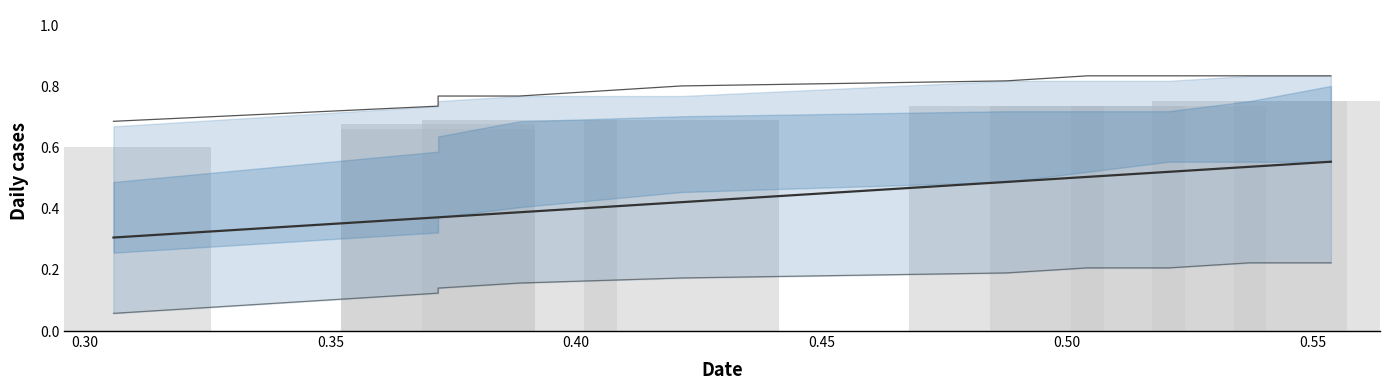

How many series are shown in this chart?

4